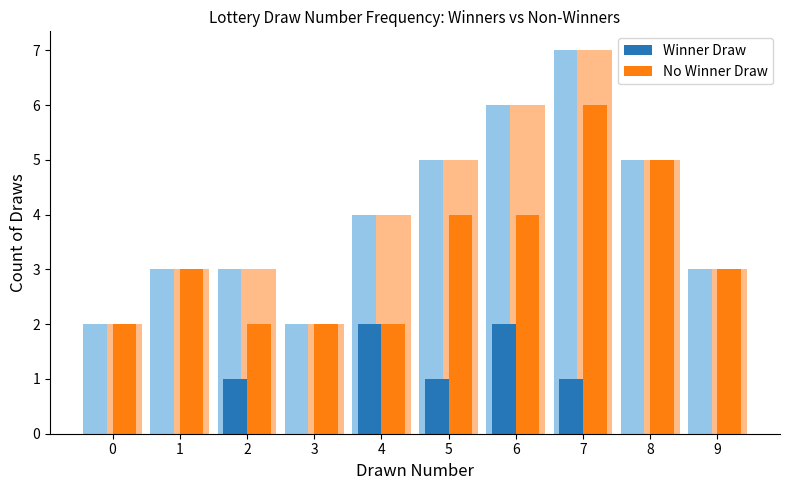

How many values in the No Winner Draw series exceed 3?

4